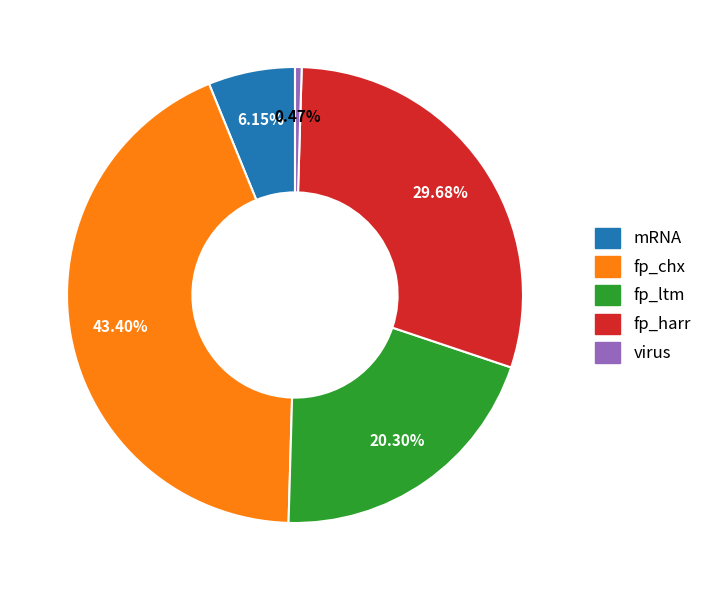

How many slices are in this pie chart?

5